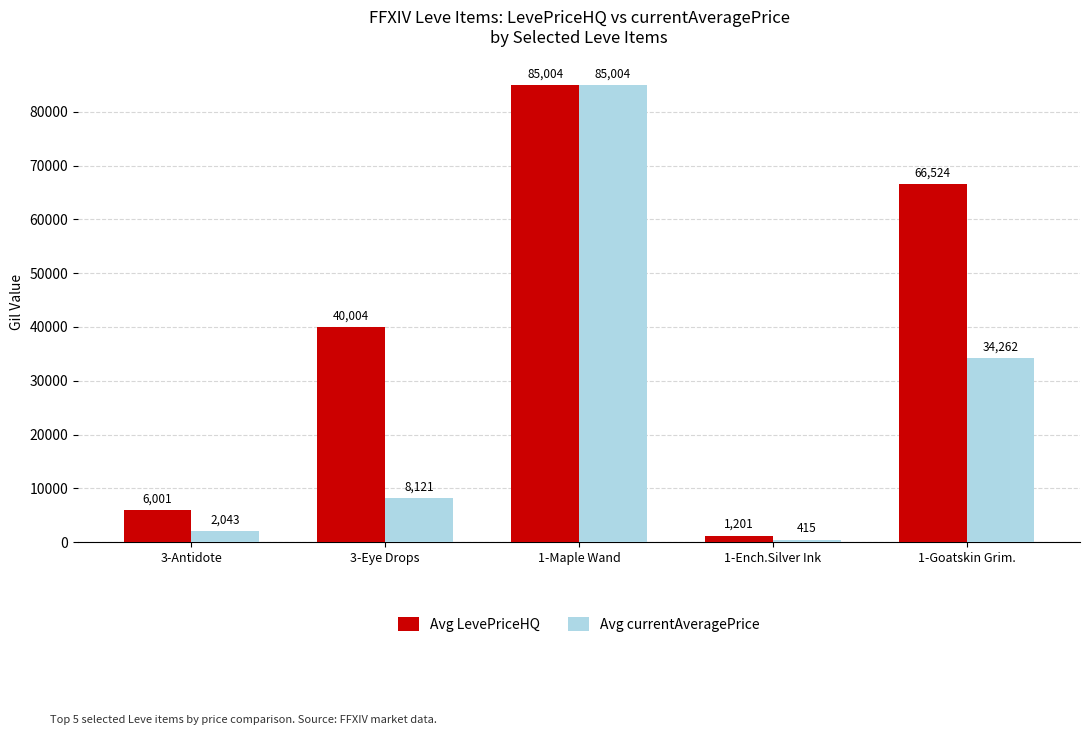

The Avg LevePriceHQ series shows 6000.7 at 3-Antidote. True or false?

True